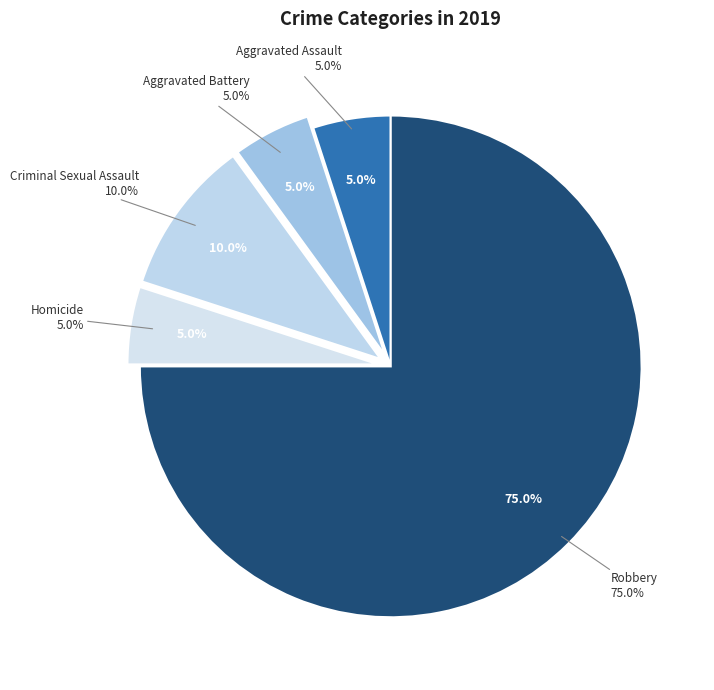

Is it true that Robbery is 75% of the pie?

True